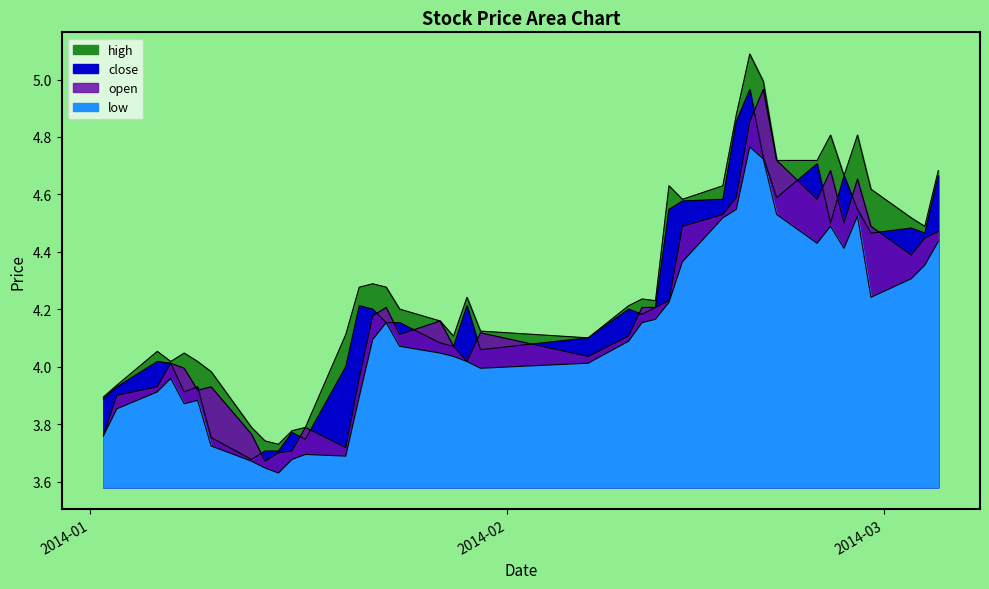

What are all the series names shown in the legend?

high, close, low, open